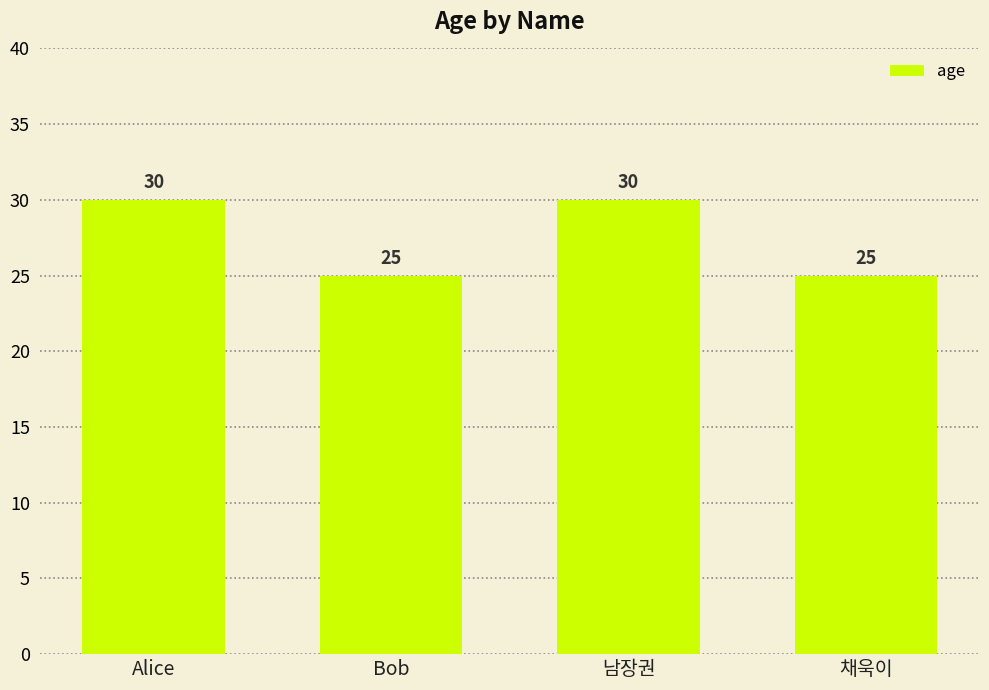

Are the bars horizontal?

No